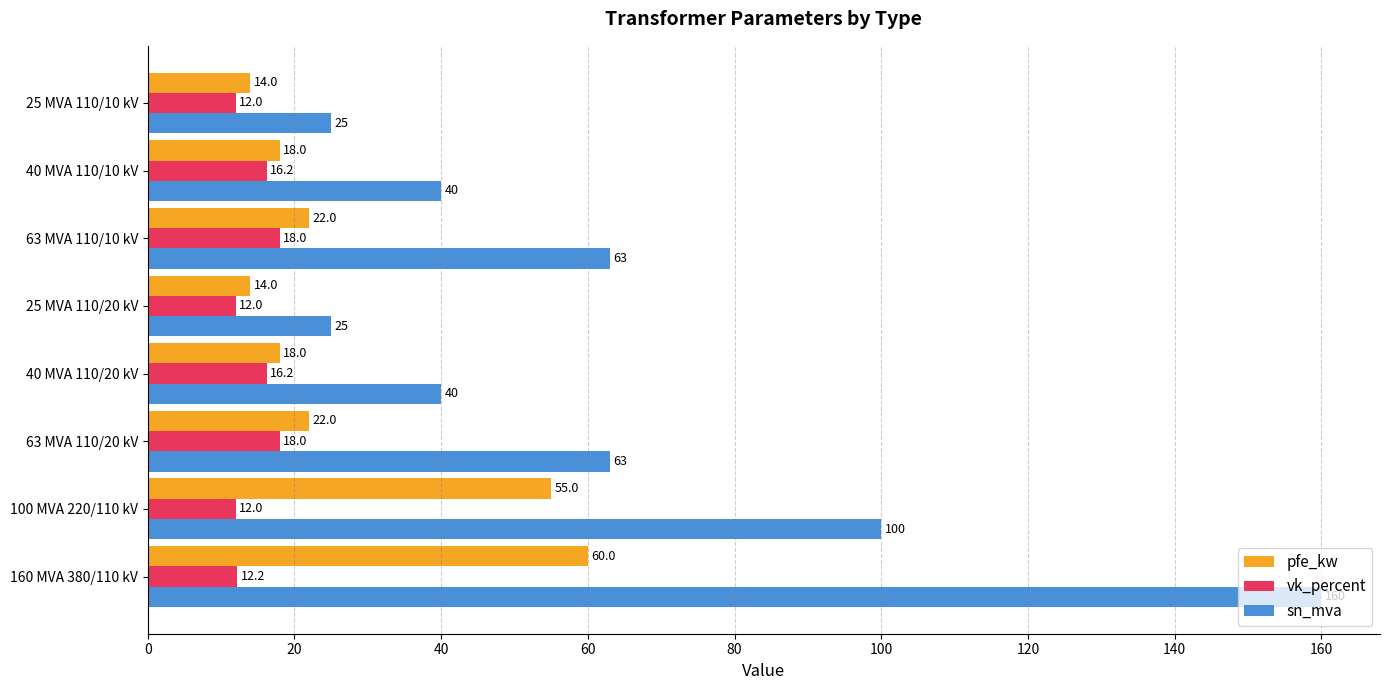

What is the sum of the sn_mva values at 25 MVA 110/20 kV and 40 MVA 110/20 kV?

65.0